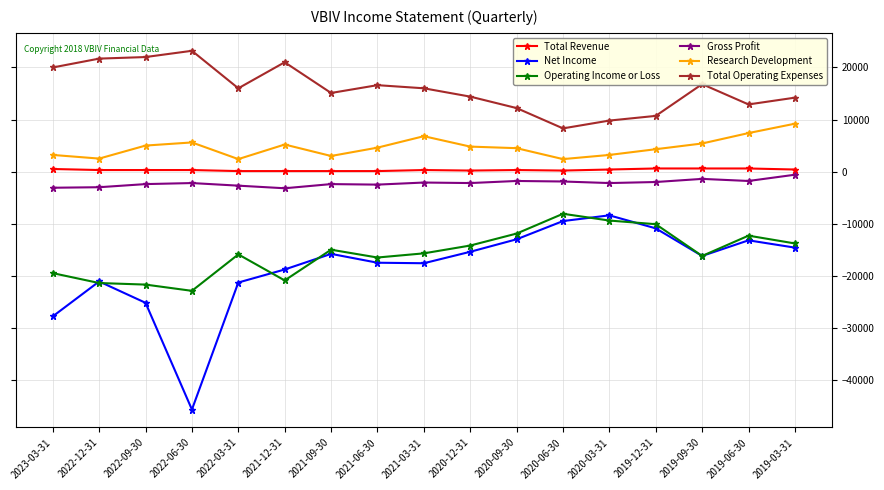

What position from the left is 2021-12-31?

6